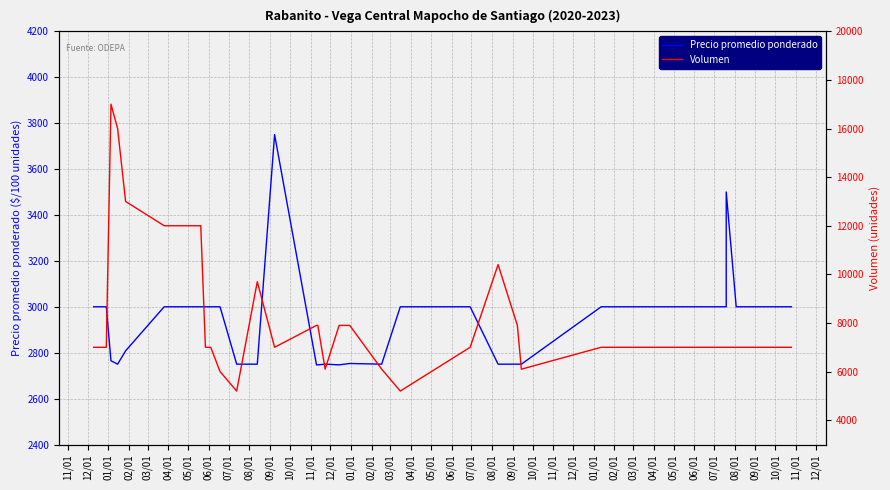

Which series changed the most between 06/01 and 09/01?

Precio promedio ponderado